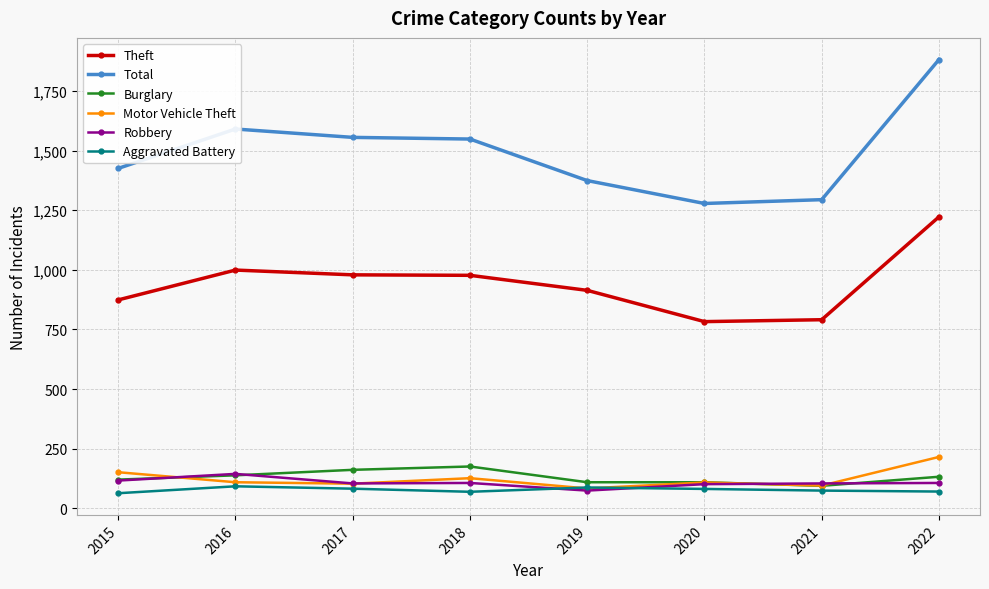

True or false: Theft has a value of 914 at 2019.

True